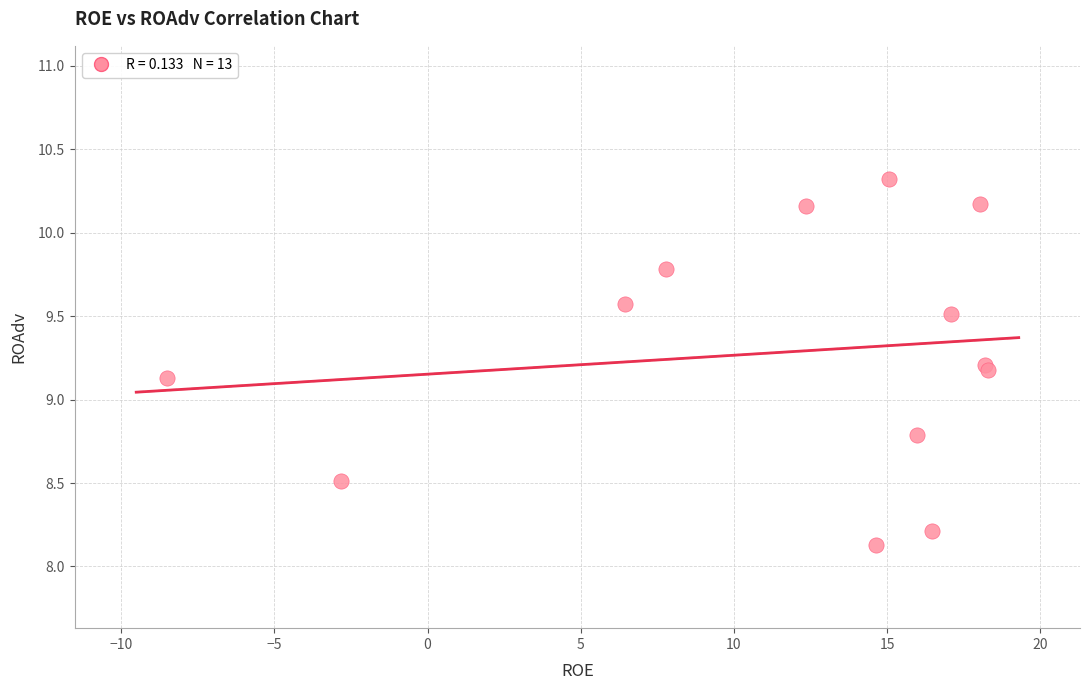

What Y value in the scatter plot is closest to 9?

9.1